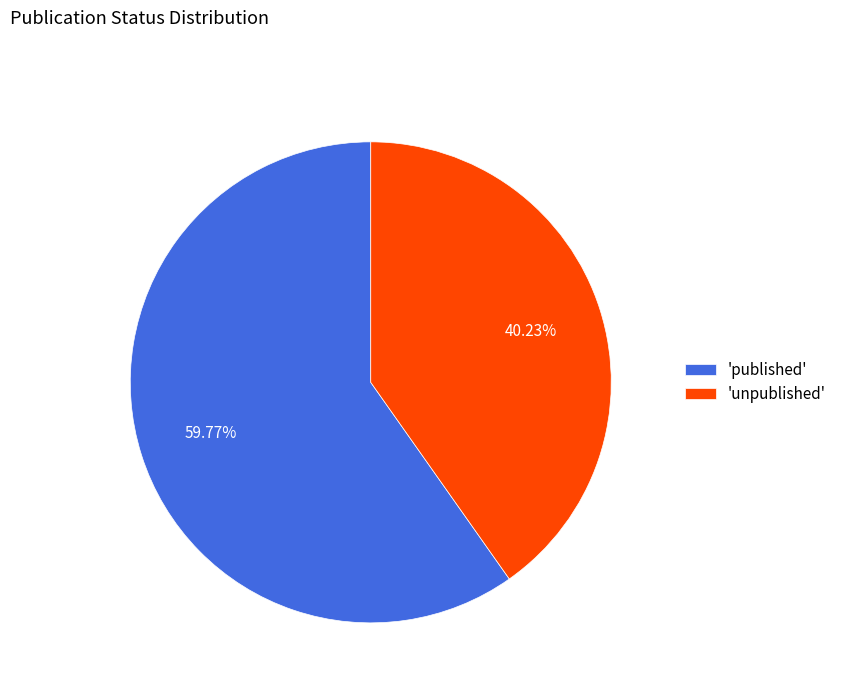

Between 'unpublished' and 'published', which is larger?

'published'